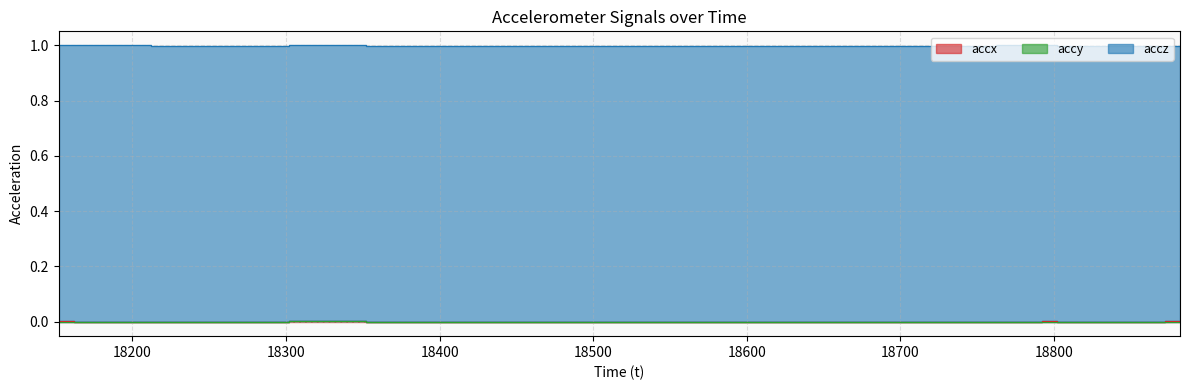

What are all the series names shown in the legend?

accx, accy, accz